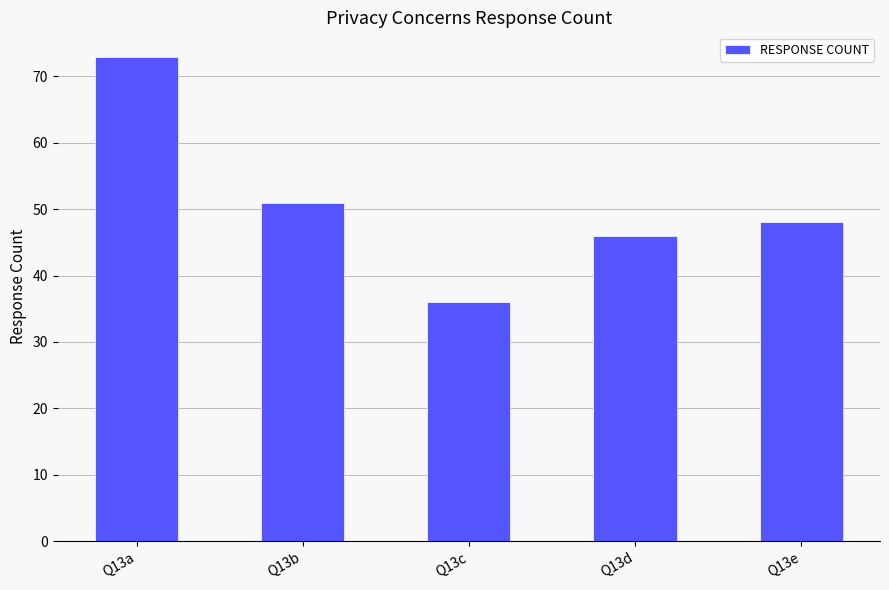

Reading left to right, transcribe all the data shown in this chart.

73	51	36	46	48